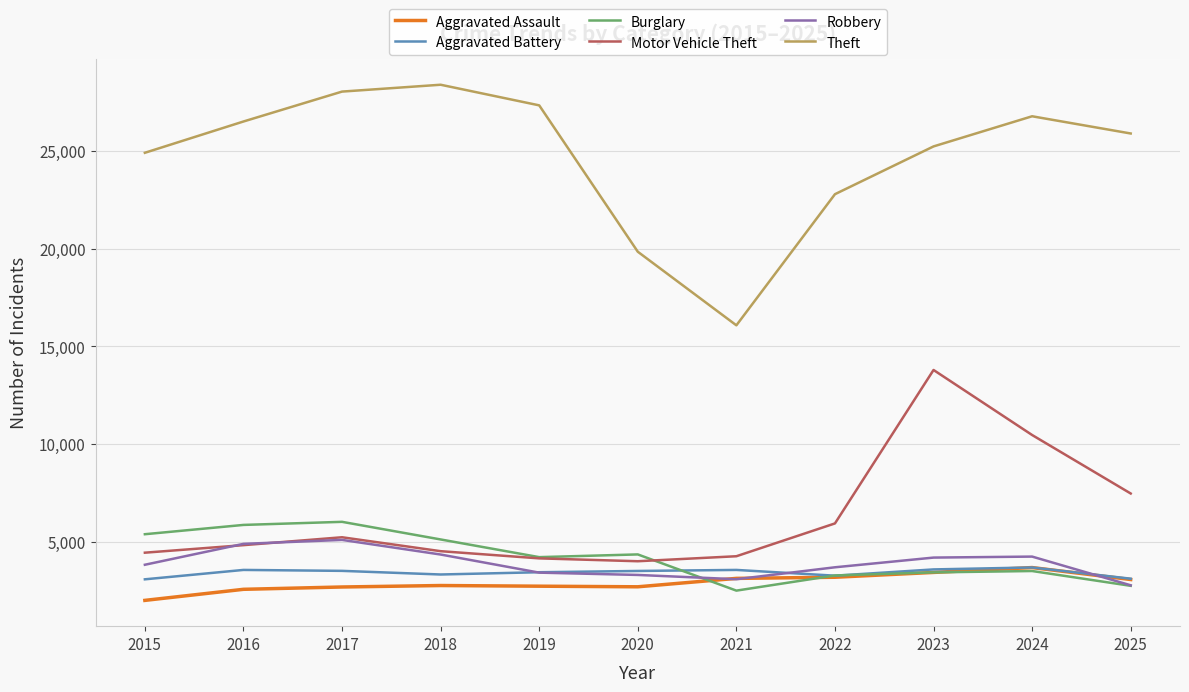

True or false: Aggravated Assault has more than 1 points higher than both neighbors.

True